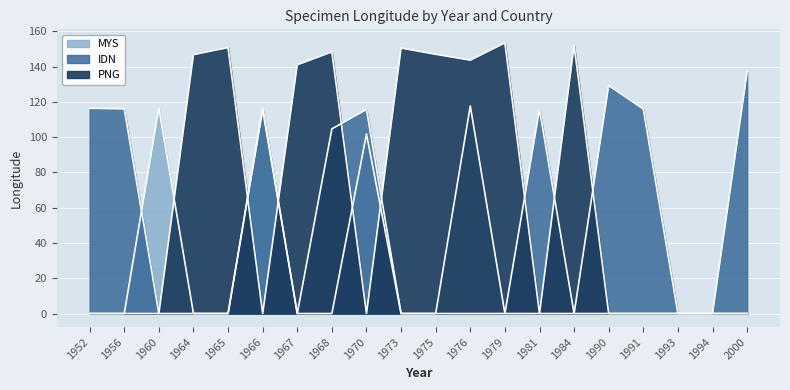

True or false: PNG and IDN cross at least once.

True